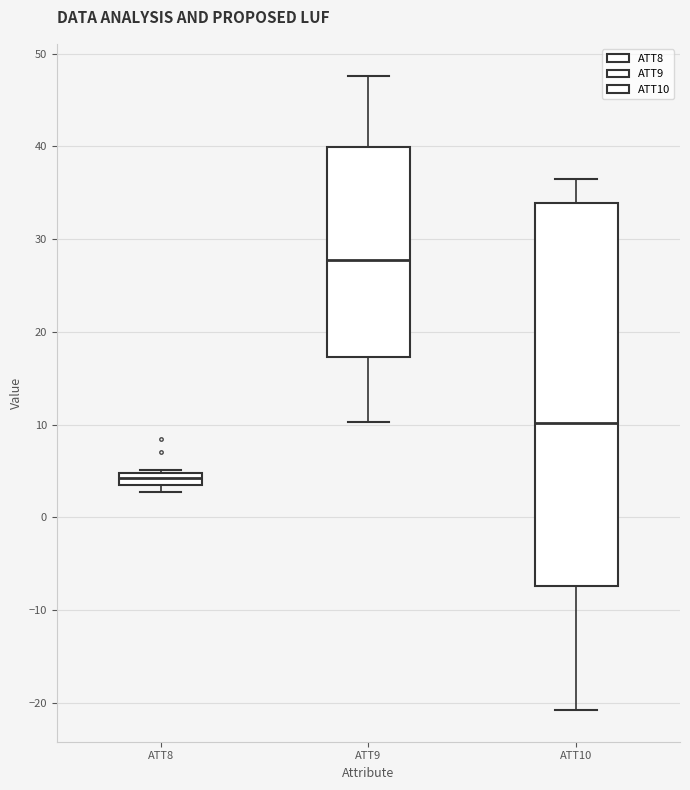

Where does the lower whisker of the box for ATT9 end on the y-axis? The values are not printed on the chart, so give them approximately, as read against the axis.

10